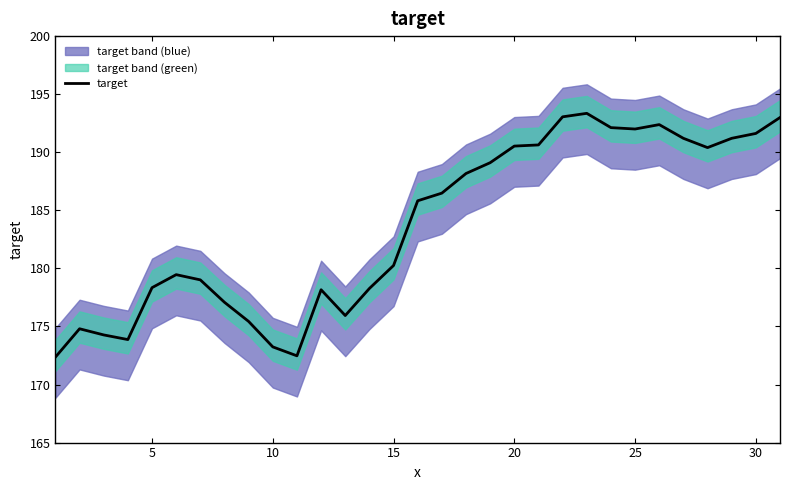

Where is target nearest to the value 182?

15